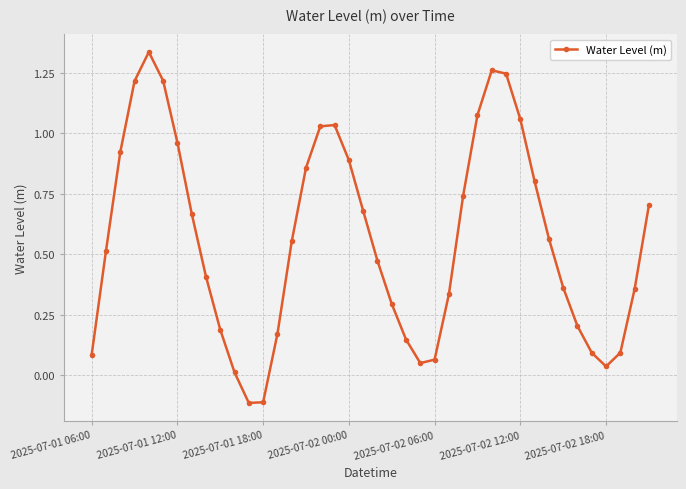

True or false: the data has more than 1 interior local peaks.

True